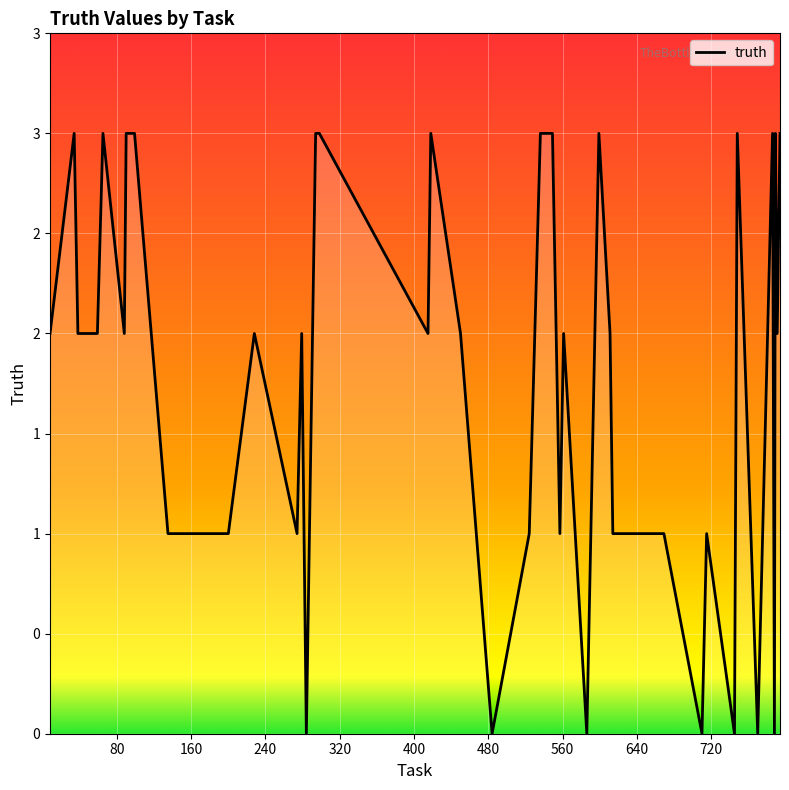

Does the chart have visible grid lines?

Yes